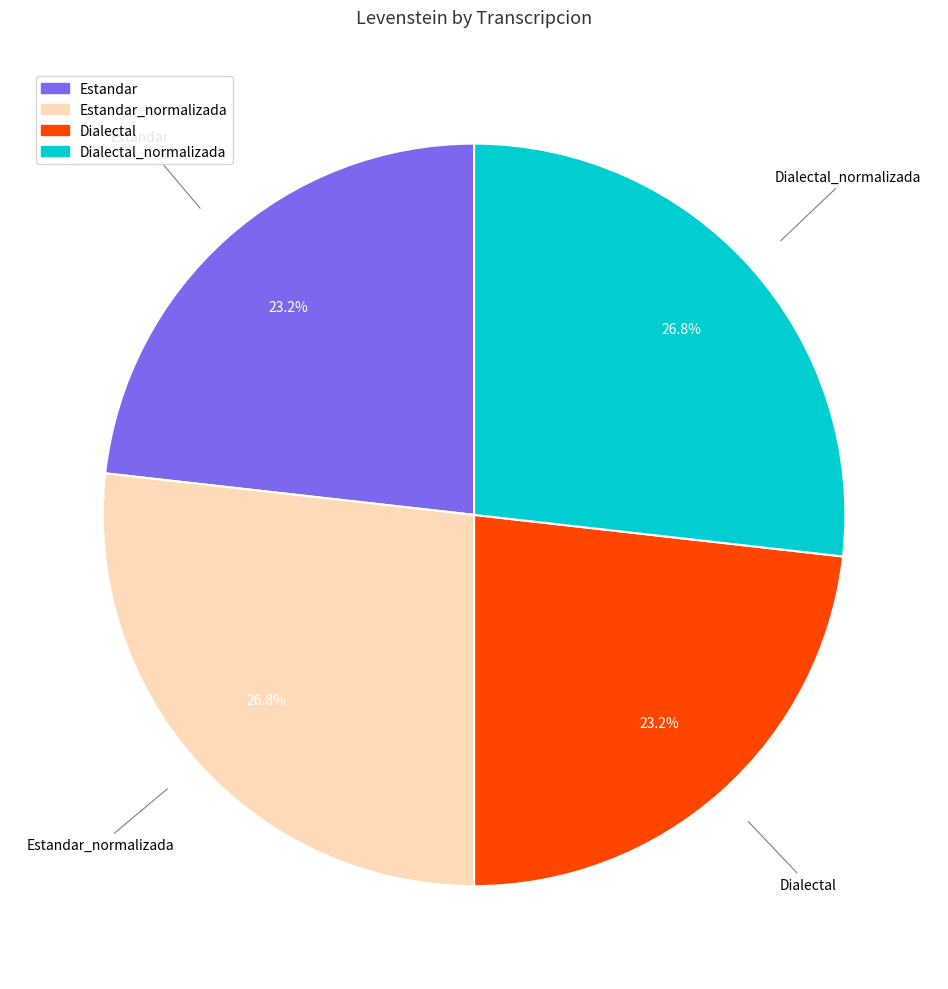

Is there any slice that represents more than half of the pie?

No